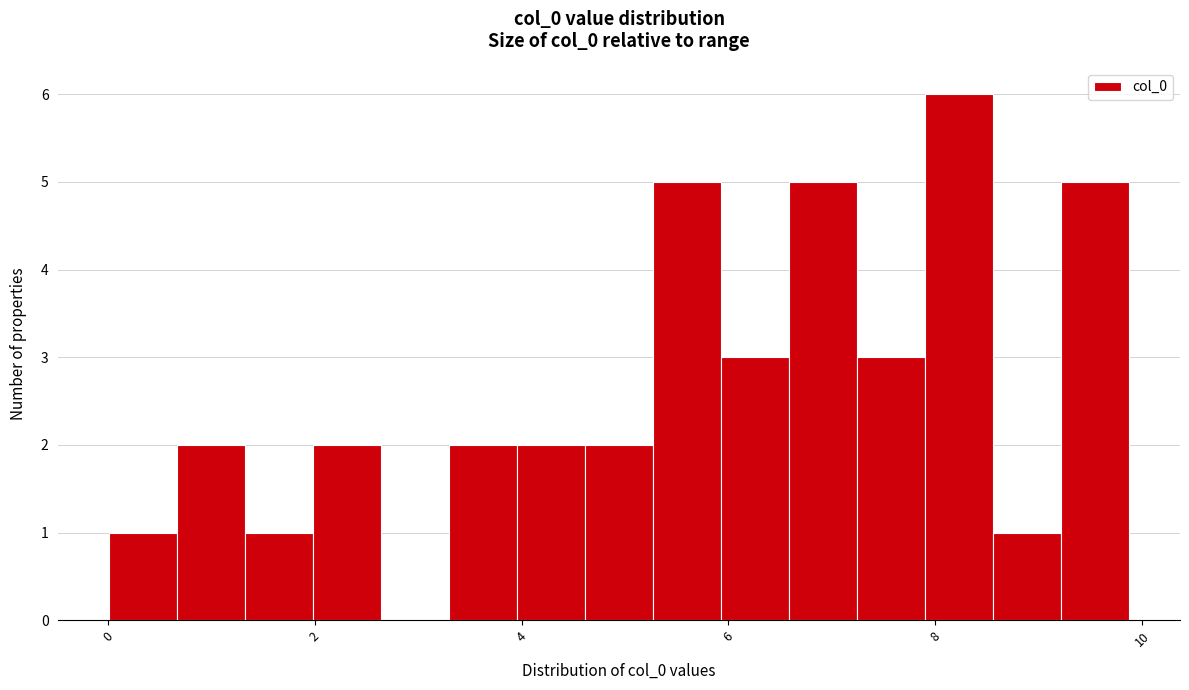

Around what value on the x-axis is the tallest bar? Give the approximate position of its centre, as read against the axis.

8.2